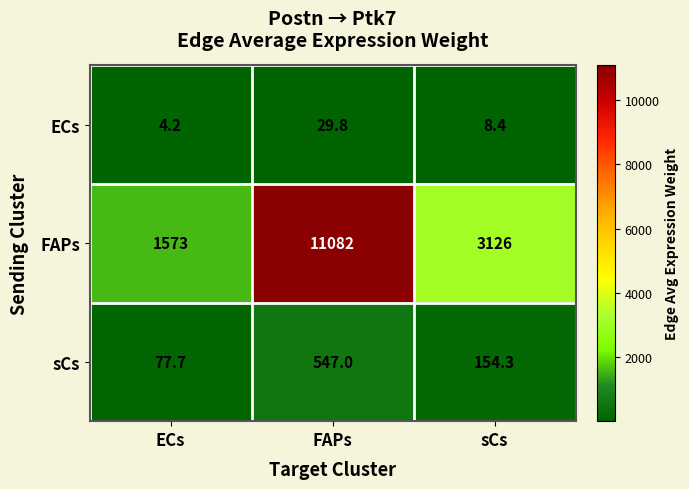

Which series has the widest spread of values?

FAPs